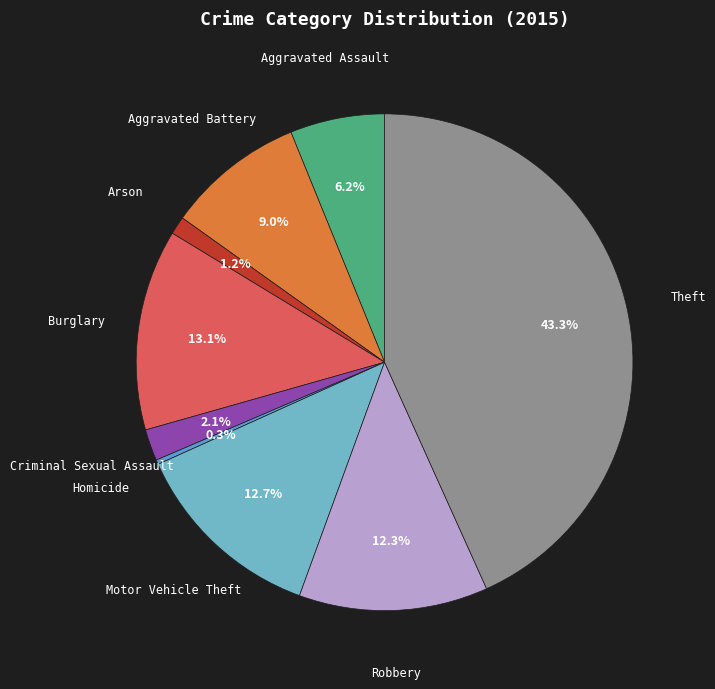

Is Arson the majority of the pie?

No